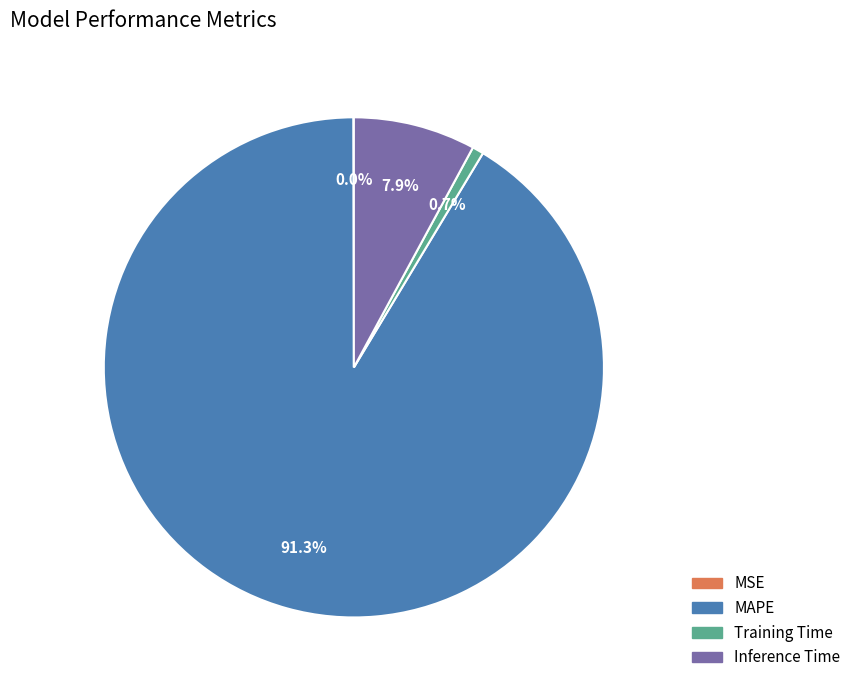

What percentage is the Training Time slice, to the nearest percent?

1%